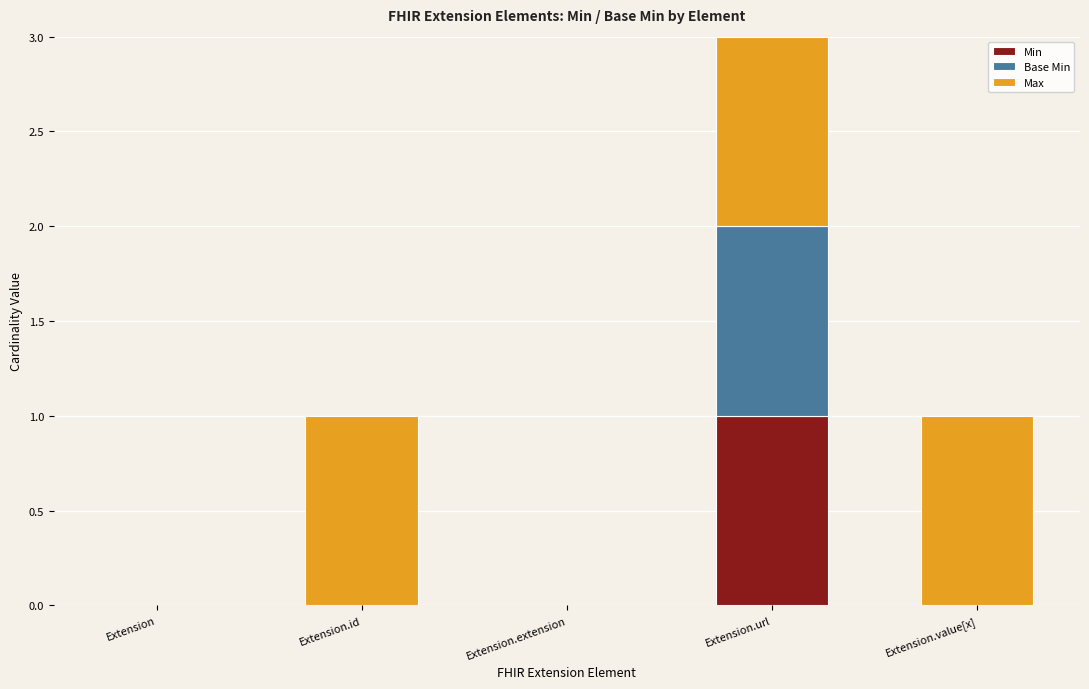

At which category is the sum across all series the highest?

Extension.url